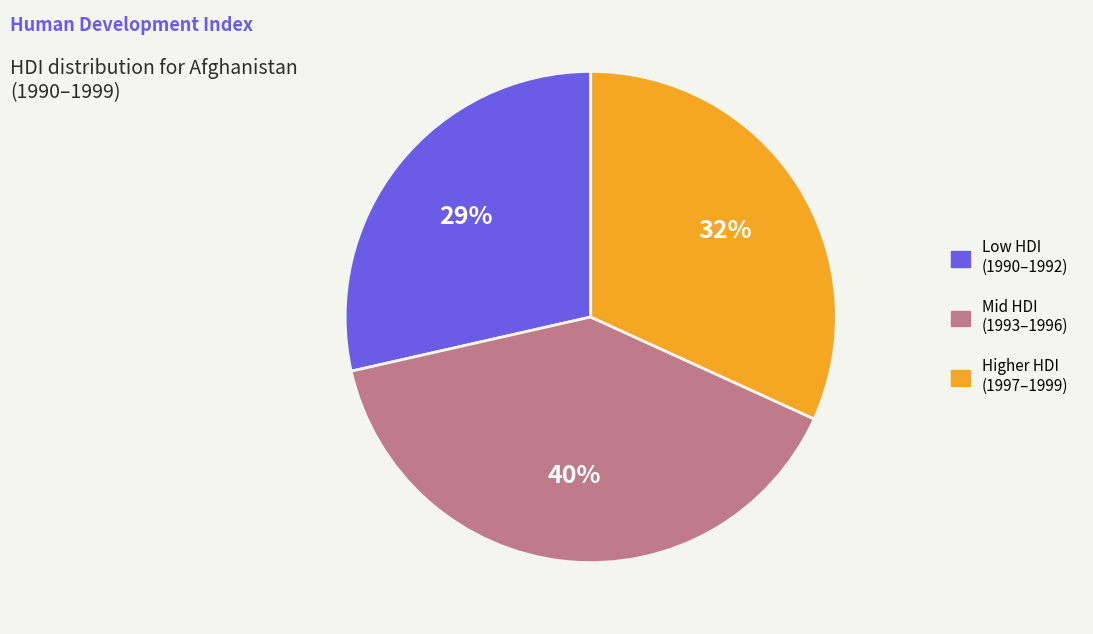

To the nearest percent, what is the average slice percentage?

33%